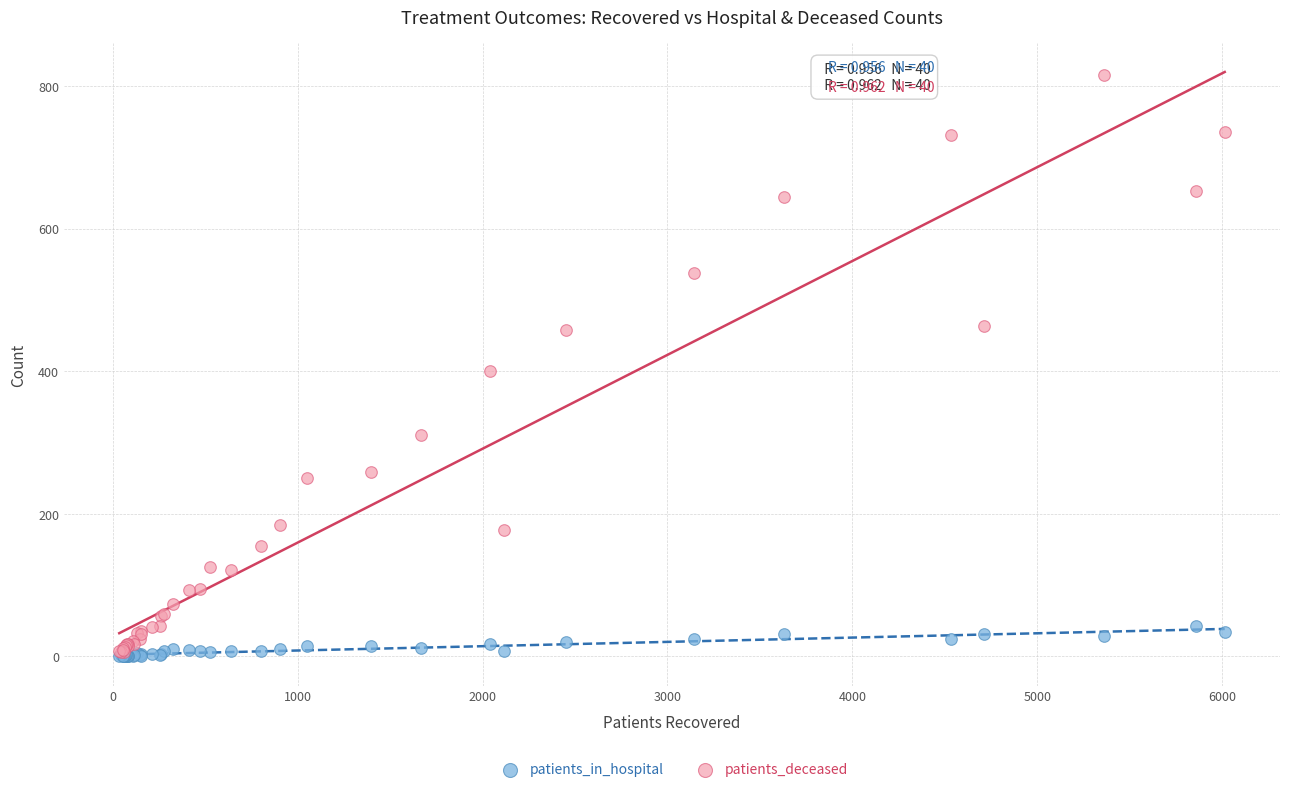

In the patients_deceased series, what Y value is closest to 411?

401